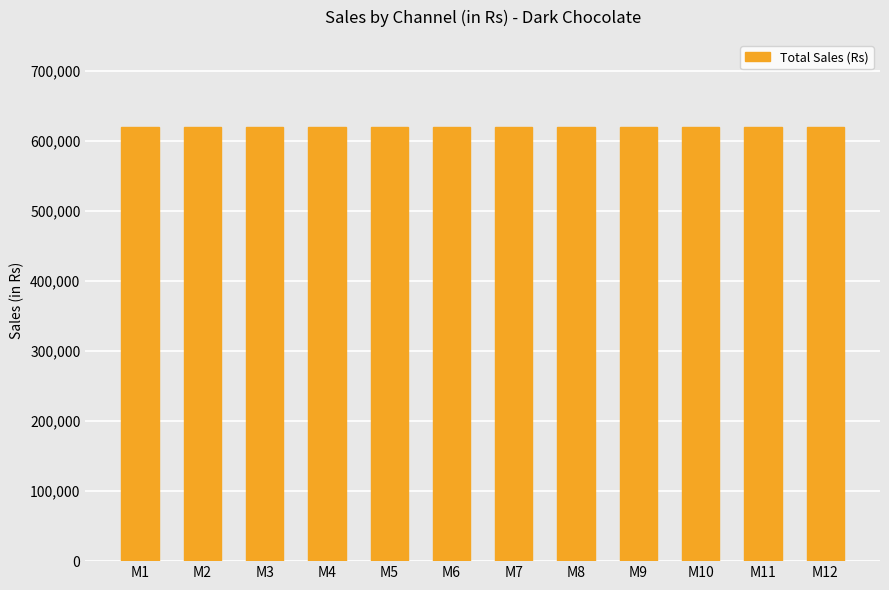

How many groups of bars are there?

12